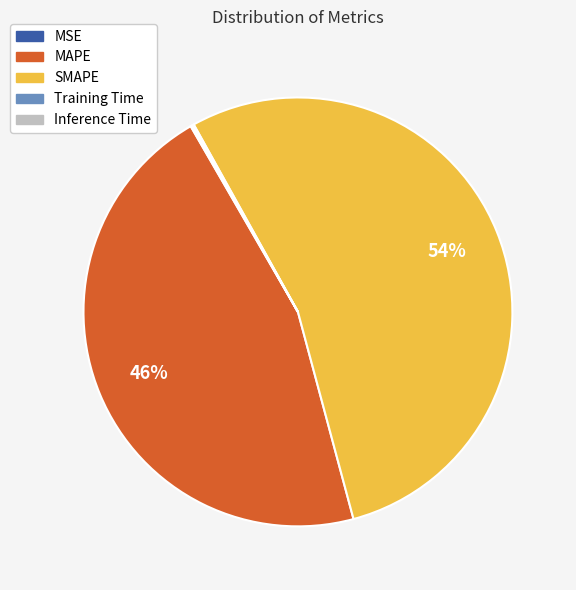

To the nearest percent, what is the average slice percentage?

20%